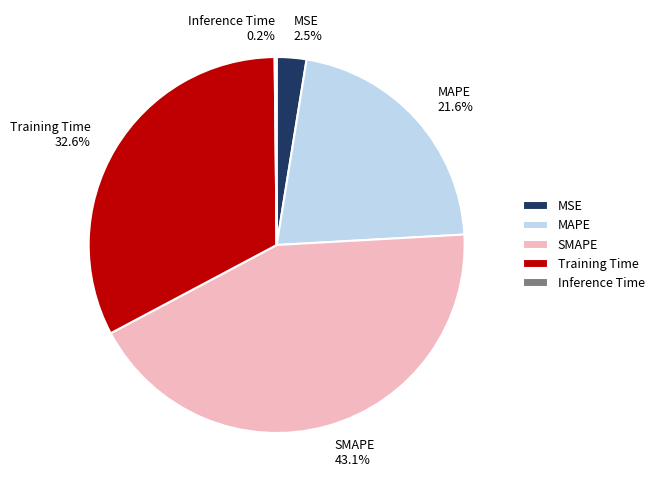

What is the ratio of the value at MAPE to the value at Training Time?

0.7